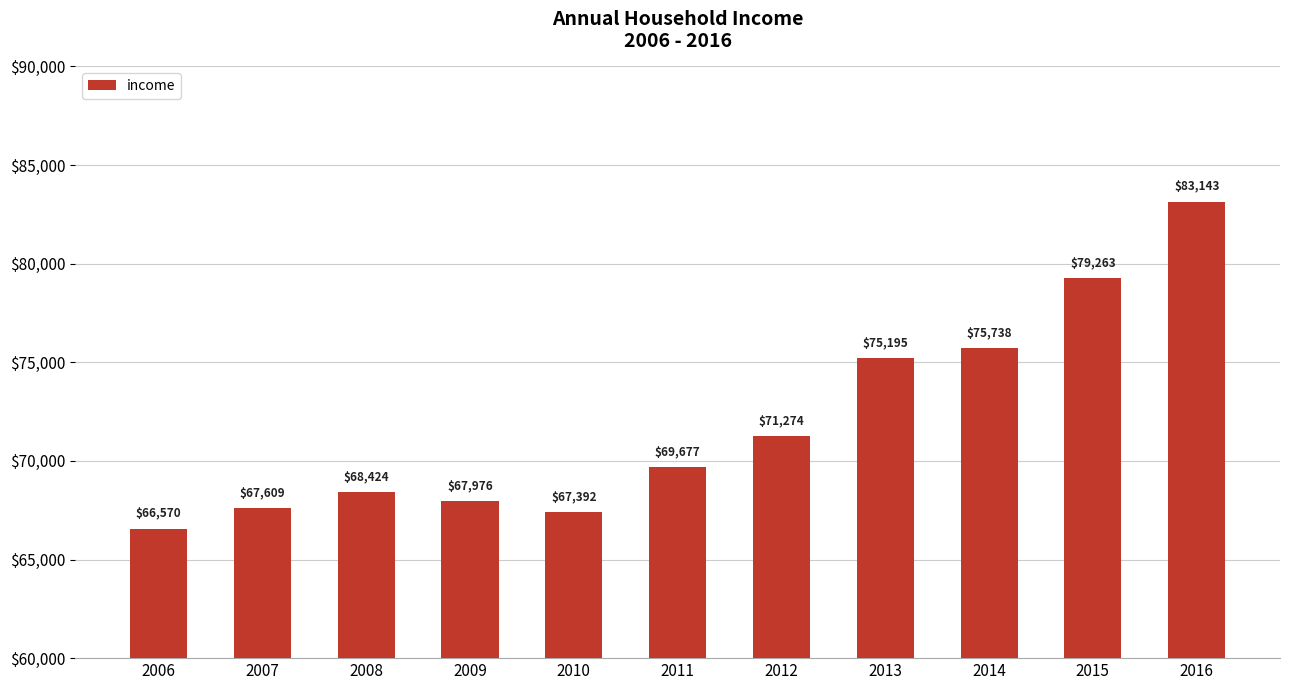

List the labels in order of value, smallest first.

2006, 2010, 2007, 2009, 2008, 2011, 2012, 2013, 2014, 2015, 2016